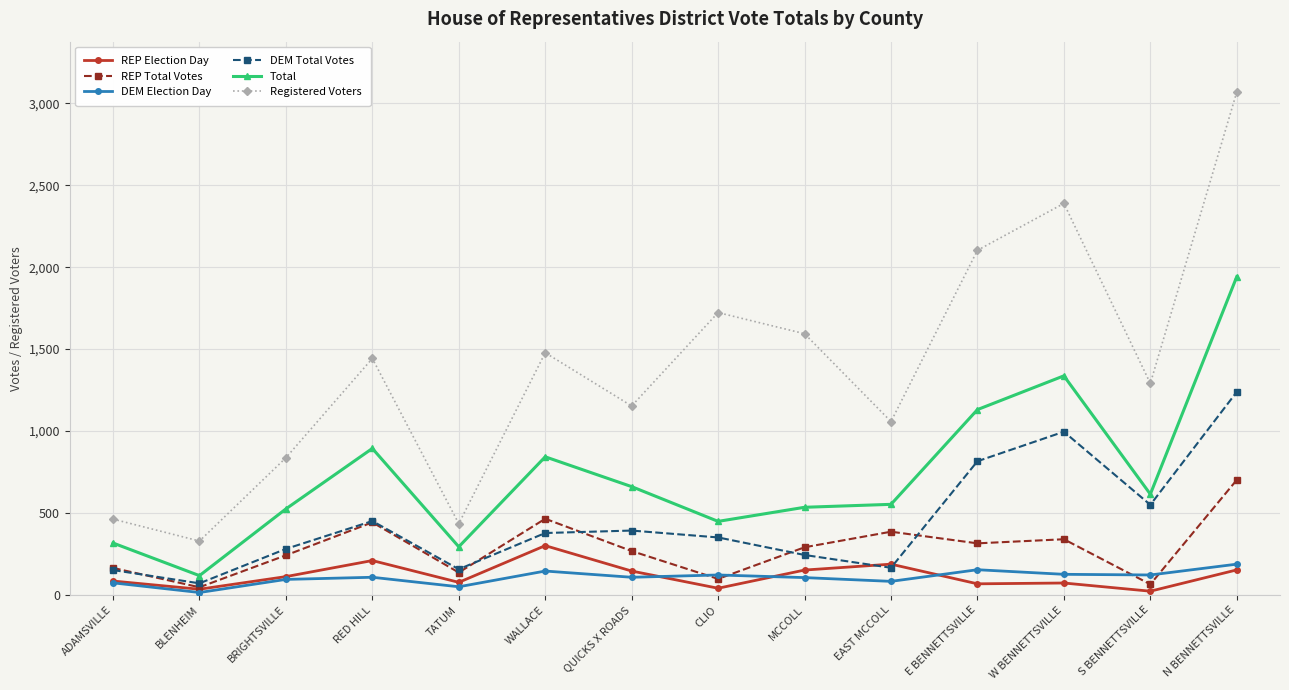

In REP Total Votes, how many points are lower than both neighbors (excluding endpoints)?

5